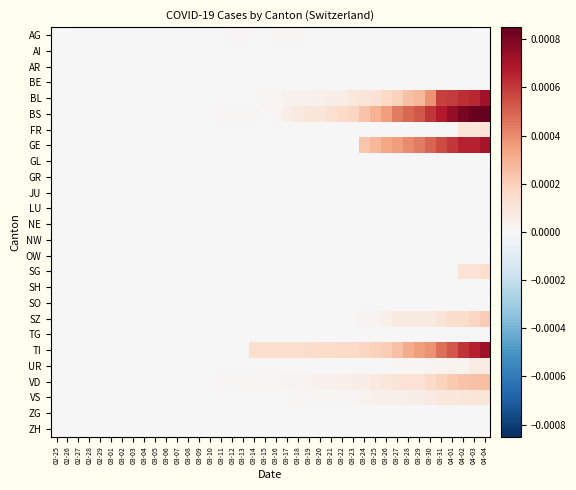

How many distinct data groups are displayed?

26